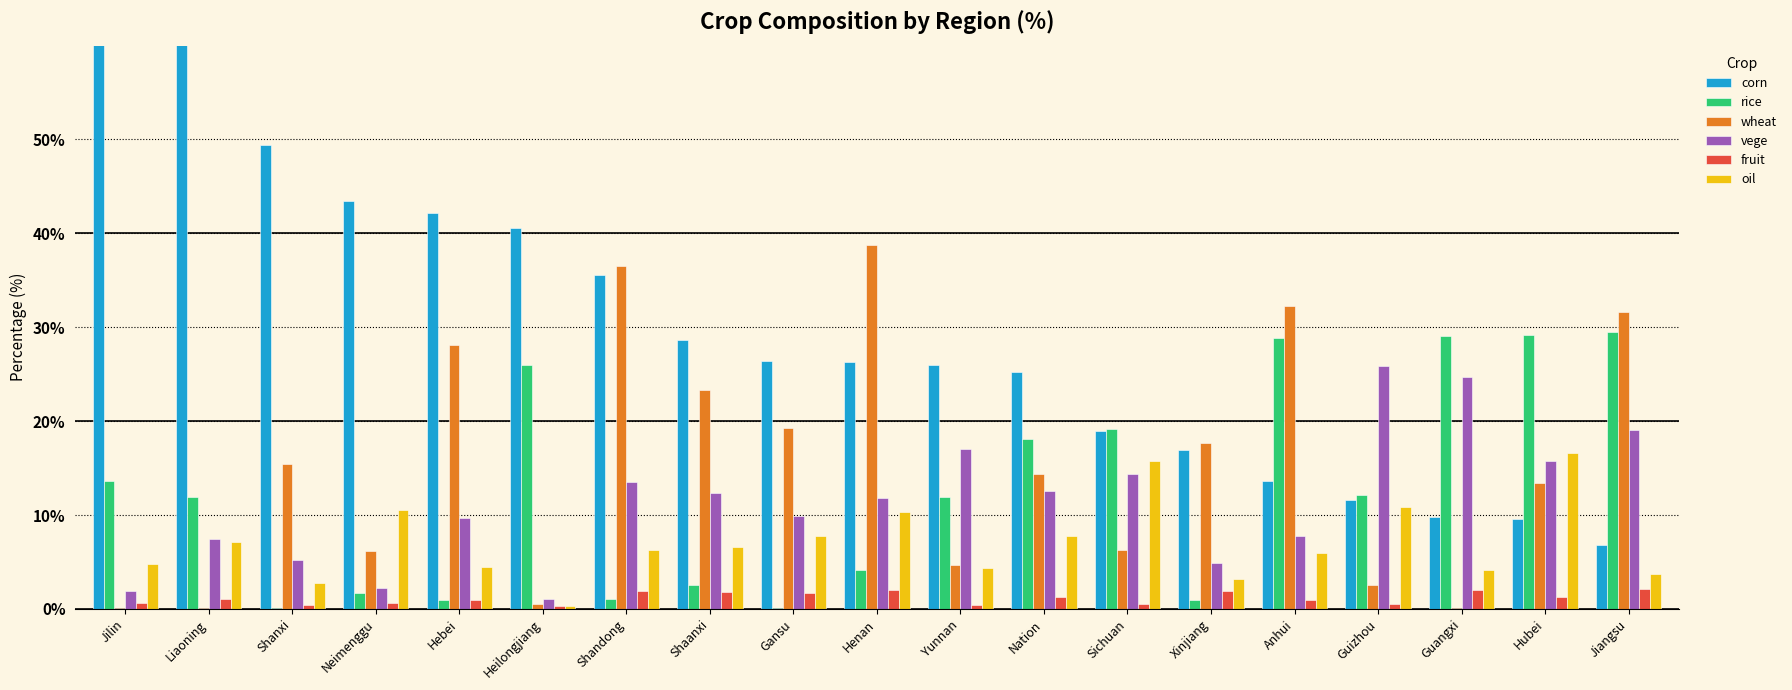

At which label does fruit first exceed 1?

Liaoning